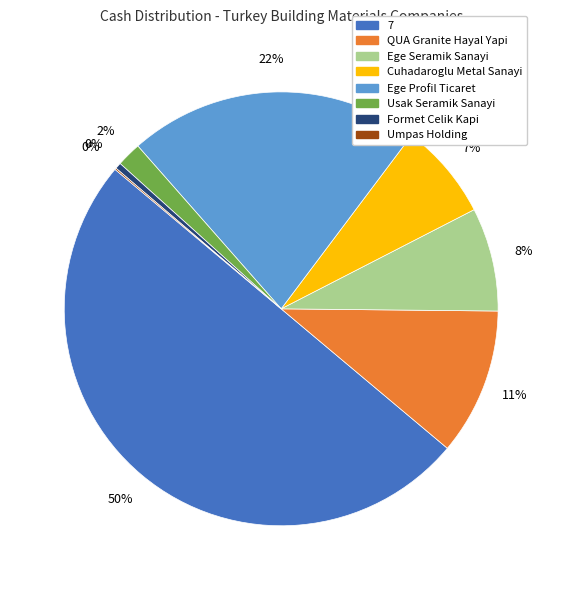

The Ege Profil Ticaret slice represents 22% of the pie. True or false?

True